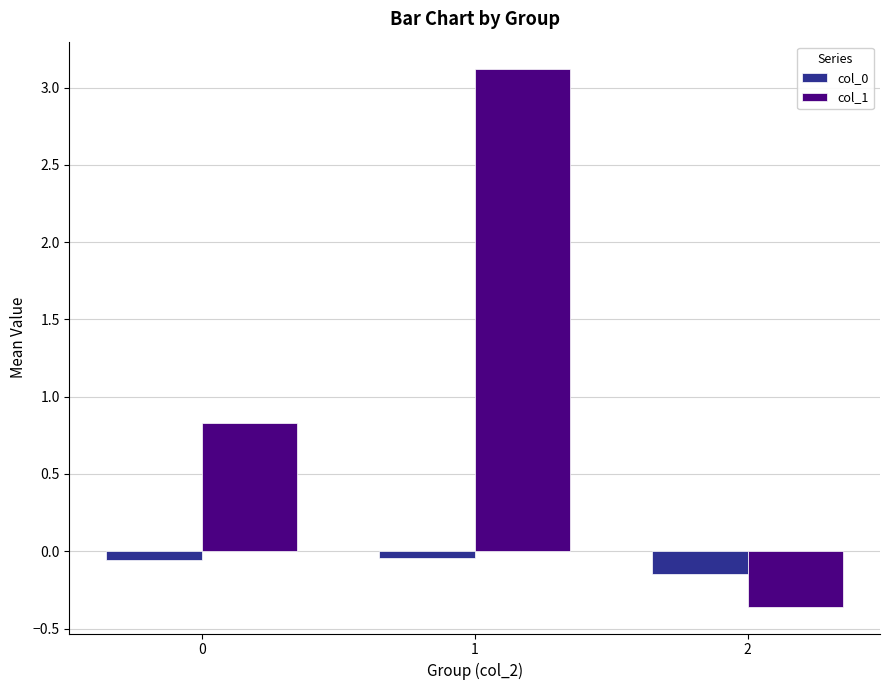

Which series has the largest range (max minus min)?

col_1